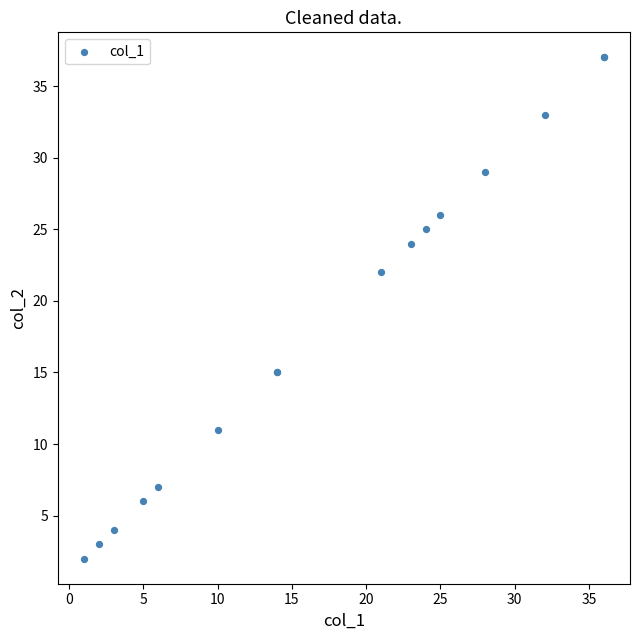

What Y value in the scatter plot is closest to 19?

22